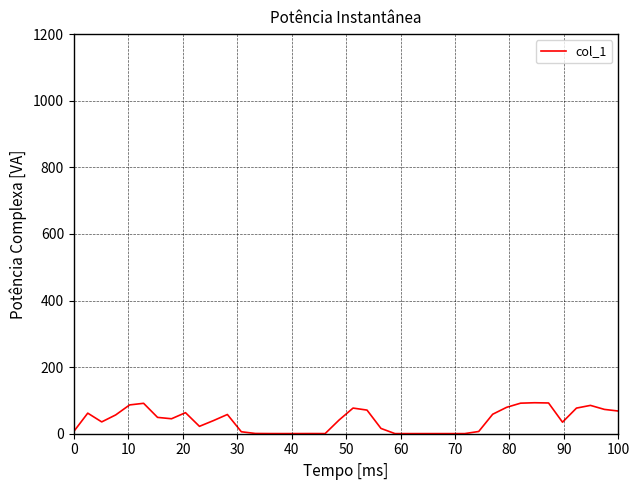

What is the greatest value displayed?

93.0